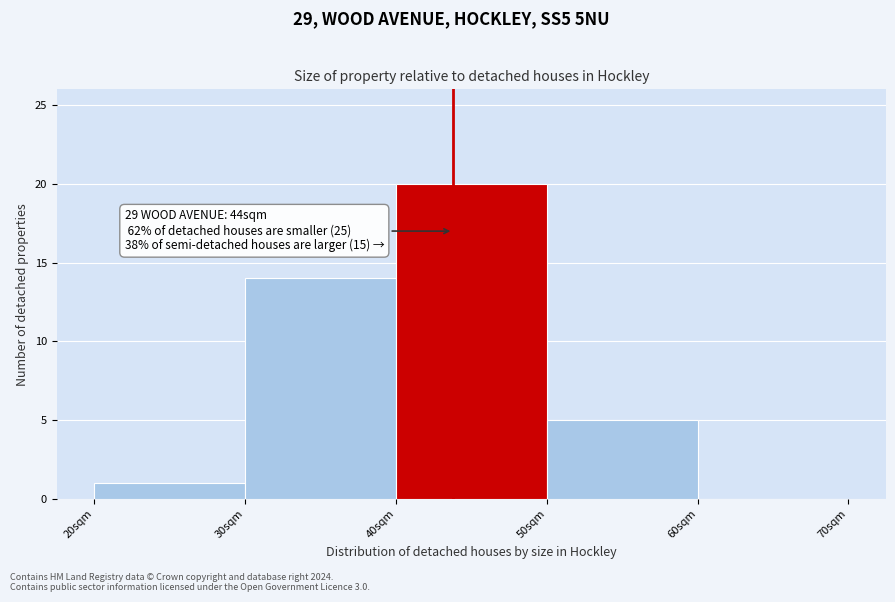

Which range on the x-axis has the tallest bar?

40 to 50